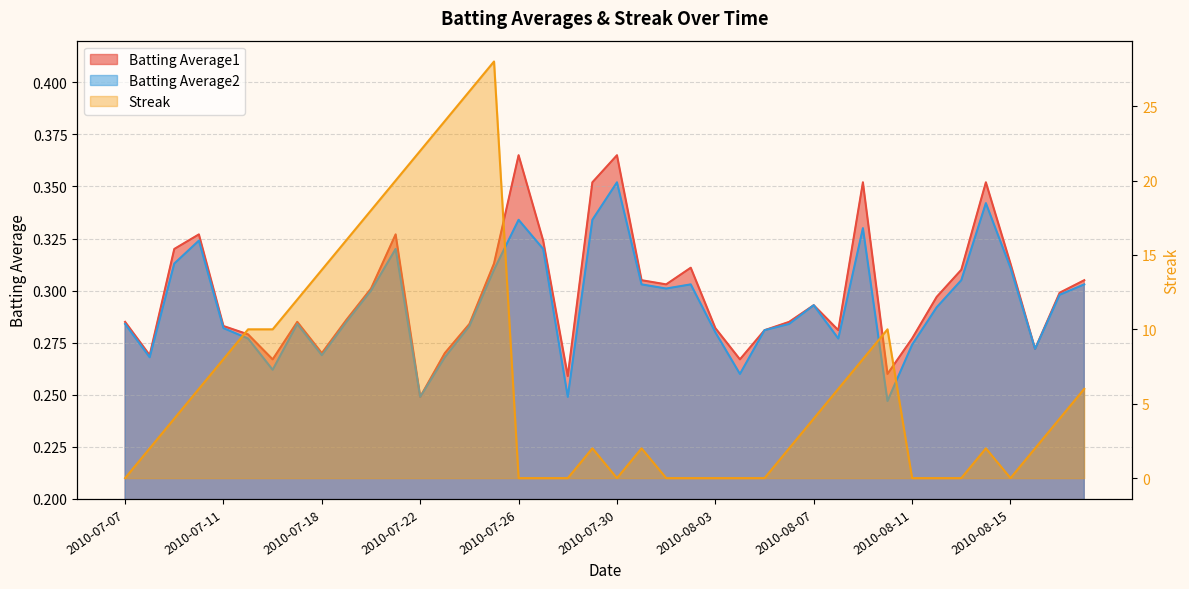

After their last crossing, which series has the higher values: Batting Average1 or Streak?

Streak